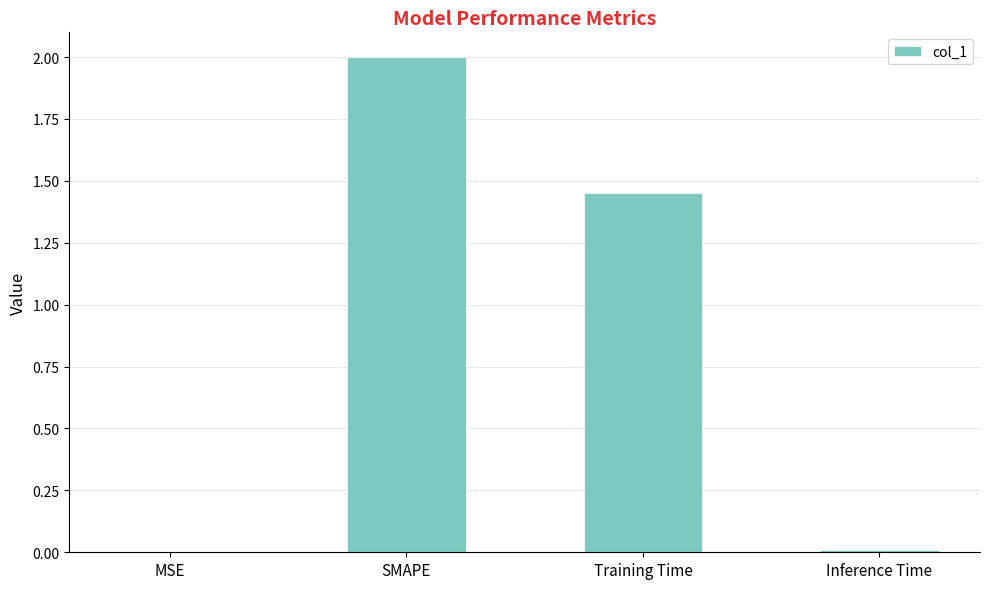

True or false: the data shows 0.0 at Inference Time.

True